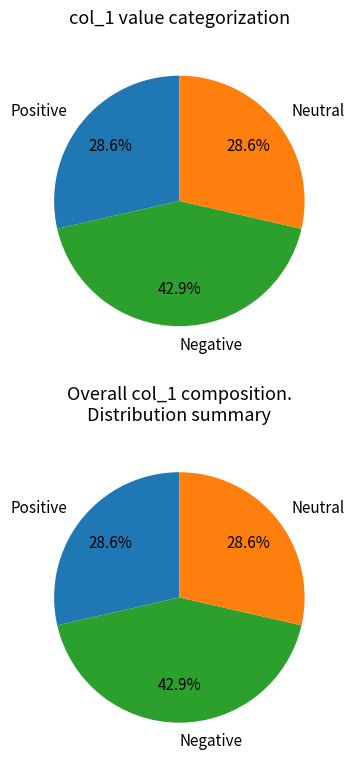

What percentage is NOT represented by 4?

100.0%